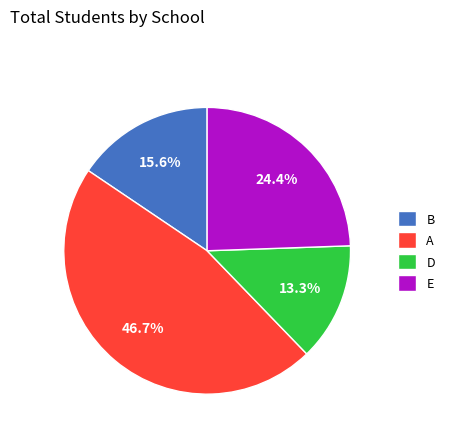

Is the sum of D and E greater than half?

No